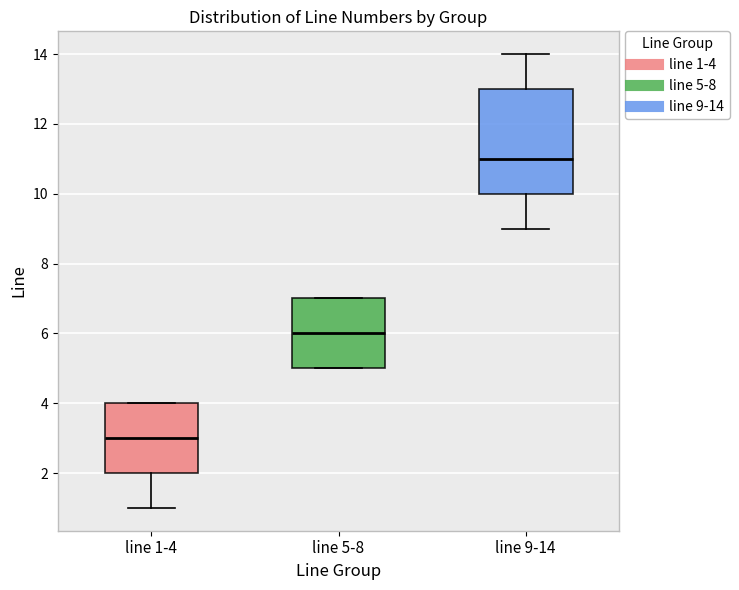

Reading left to right, read every box against the y-axis: the position of its median line, the range the box covers, and the ends of its whiskers. The values are not printed on the chart, so give them approximately, as read against the axis.

line 1-4: median 3, box 2 to 4, whiskers 1 to 4
line 5-8: median 6, box 5 to 7, whiskers 5 to 7
line 9-14: median 11, box 10 to 13, whiskers 9 to 14